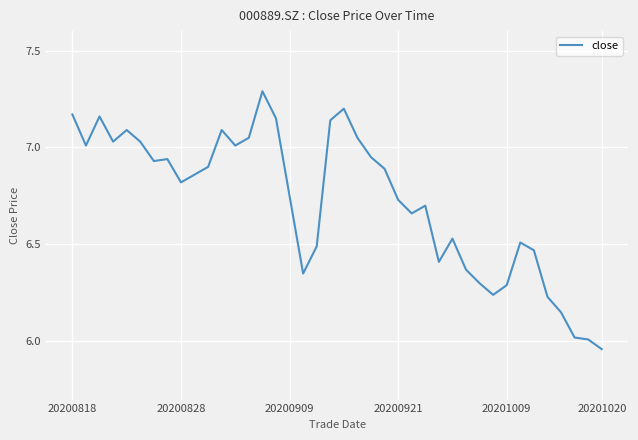

What is the maximum value shown in the chart?

7.3